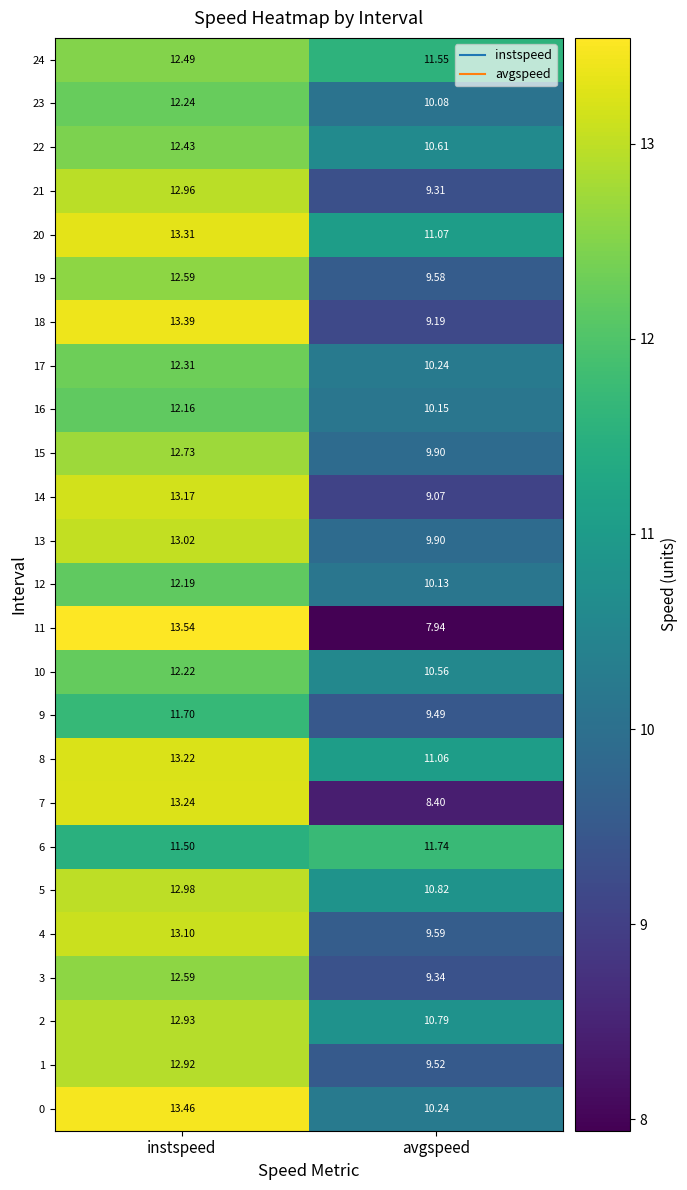

Which category has the highest value across all series?

instspeed